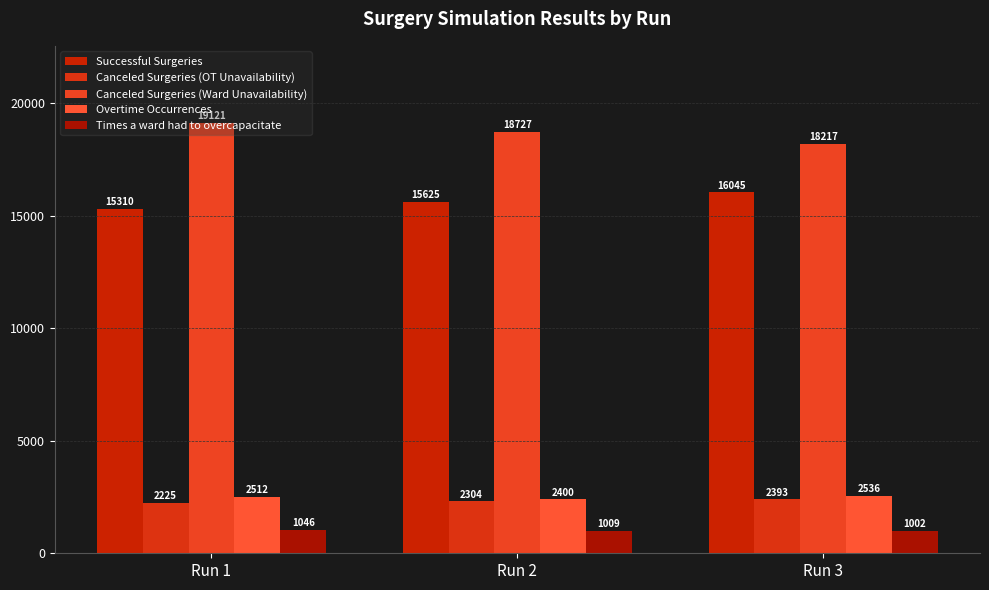

At which category is the sum across all series the highest?

Run 1